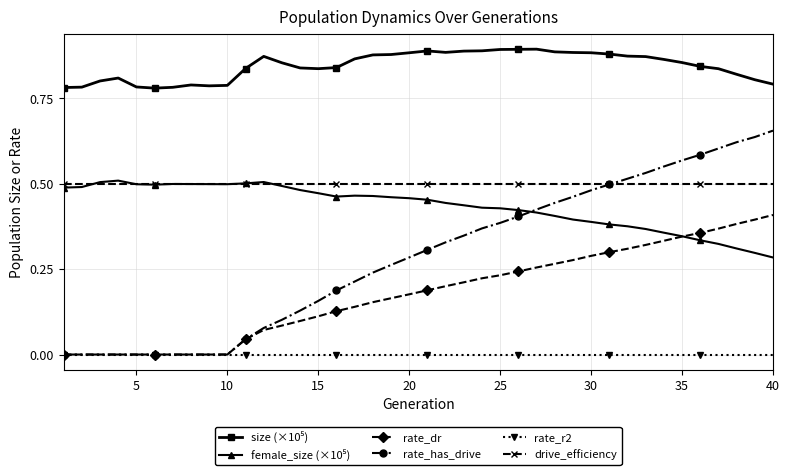

True or false: rate_dr and drive_efficiency intersect in this chart.

False